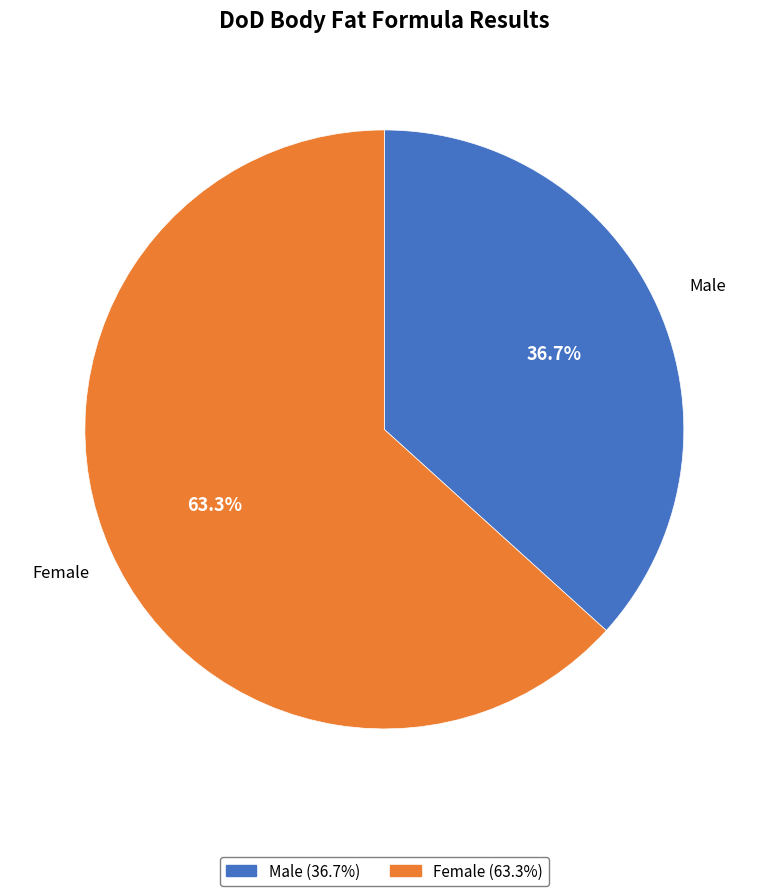

True or false: Female accounts for 63% of the total.

True